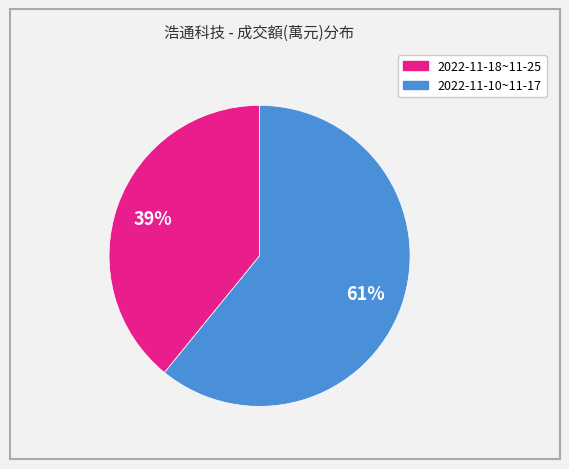

To the nearest percent, what is the difference between the largest and smallest slice percentages?

22%